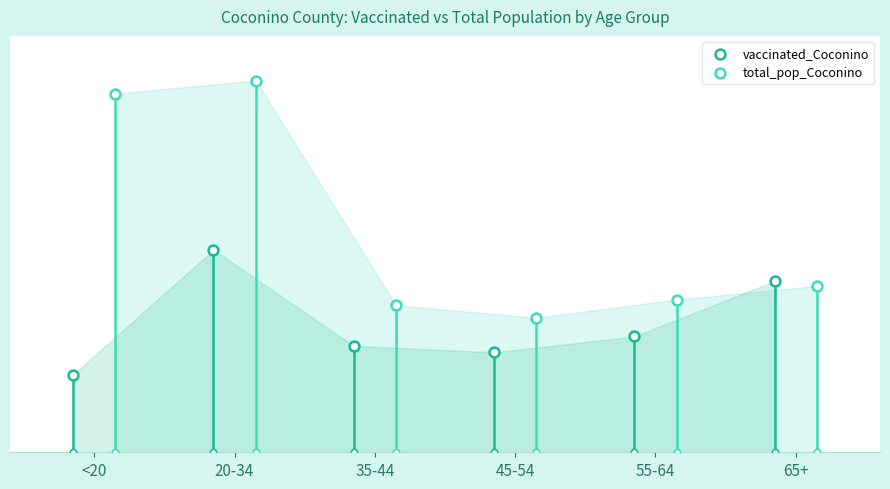

What are all the series names shown in the legend?

vaccinated_Coconino, total_pop_Coconino